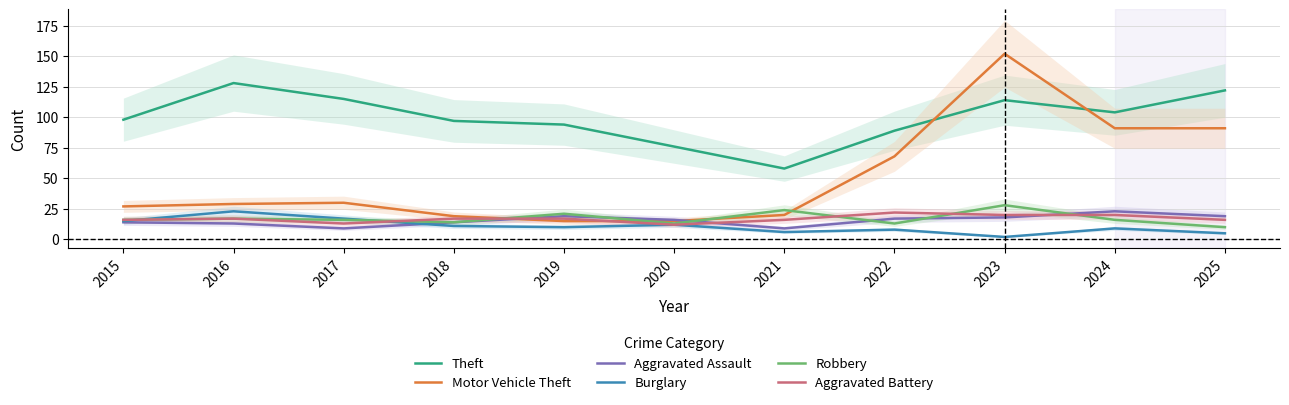

How many interior local valleys does the Aggravated Assault series have?

2